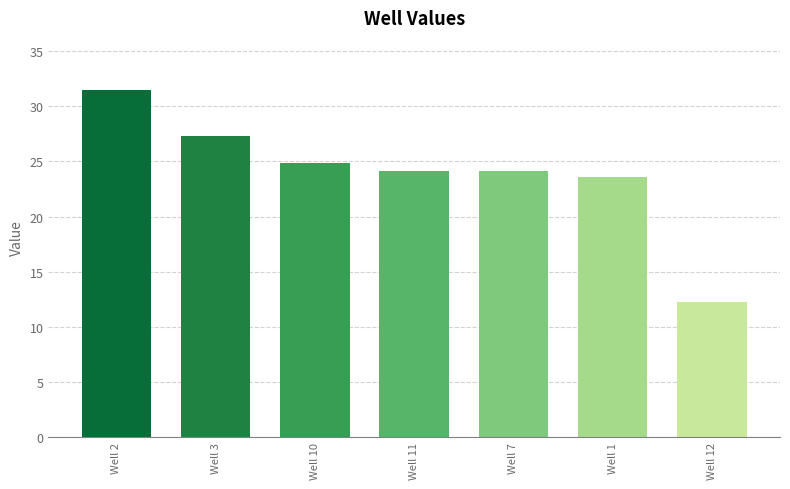

Is it true that the value at Well 2 is 17.9?

False